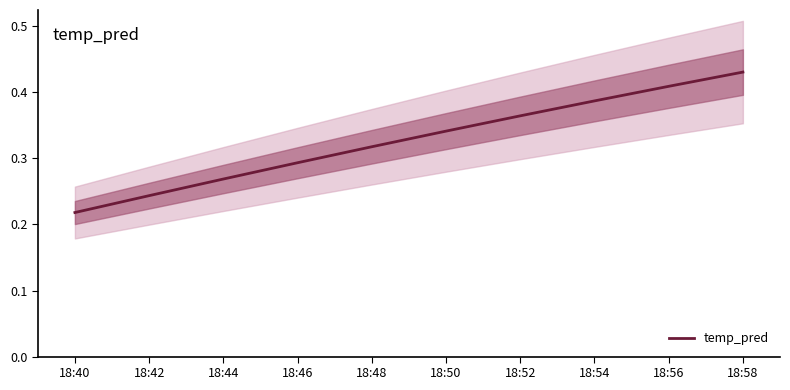

What is the difference between the maximum and second lowest values?

0.2